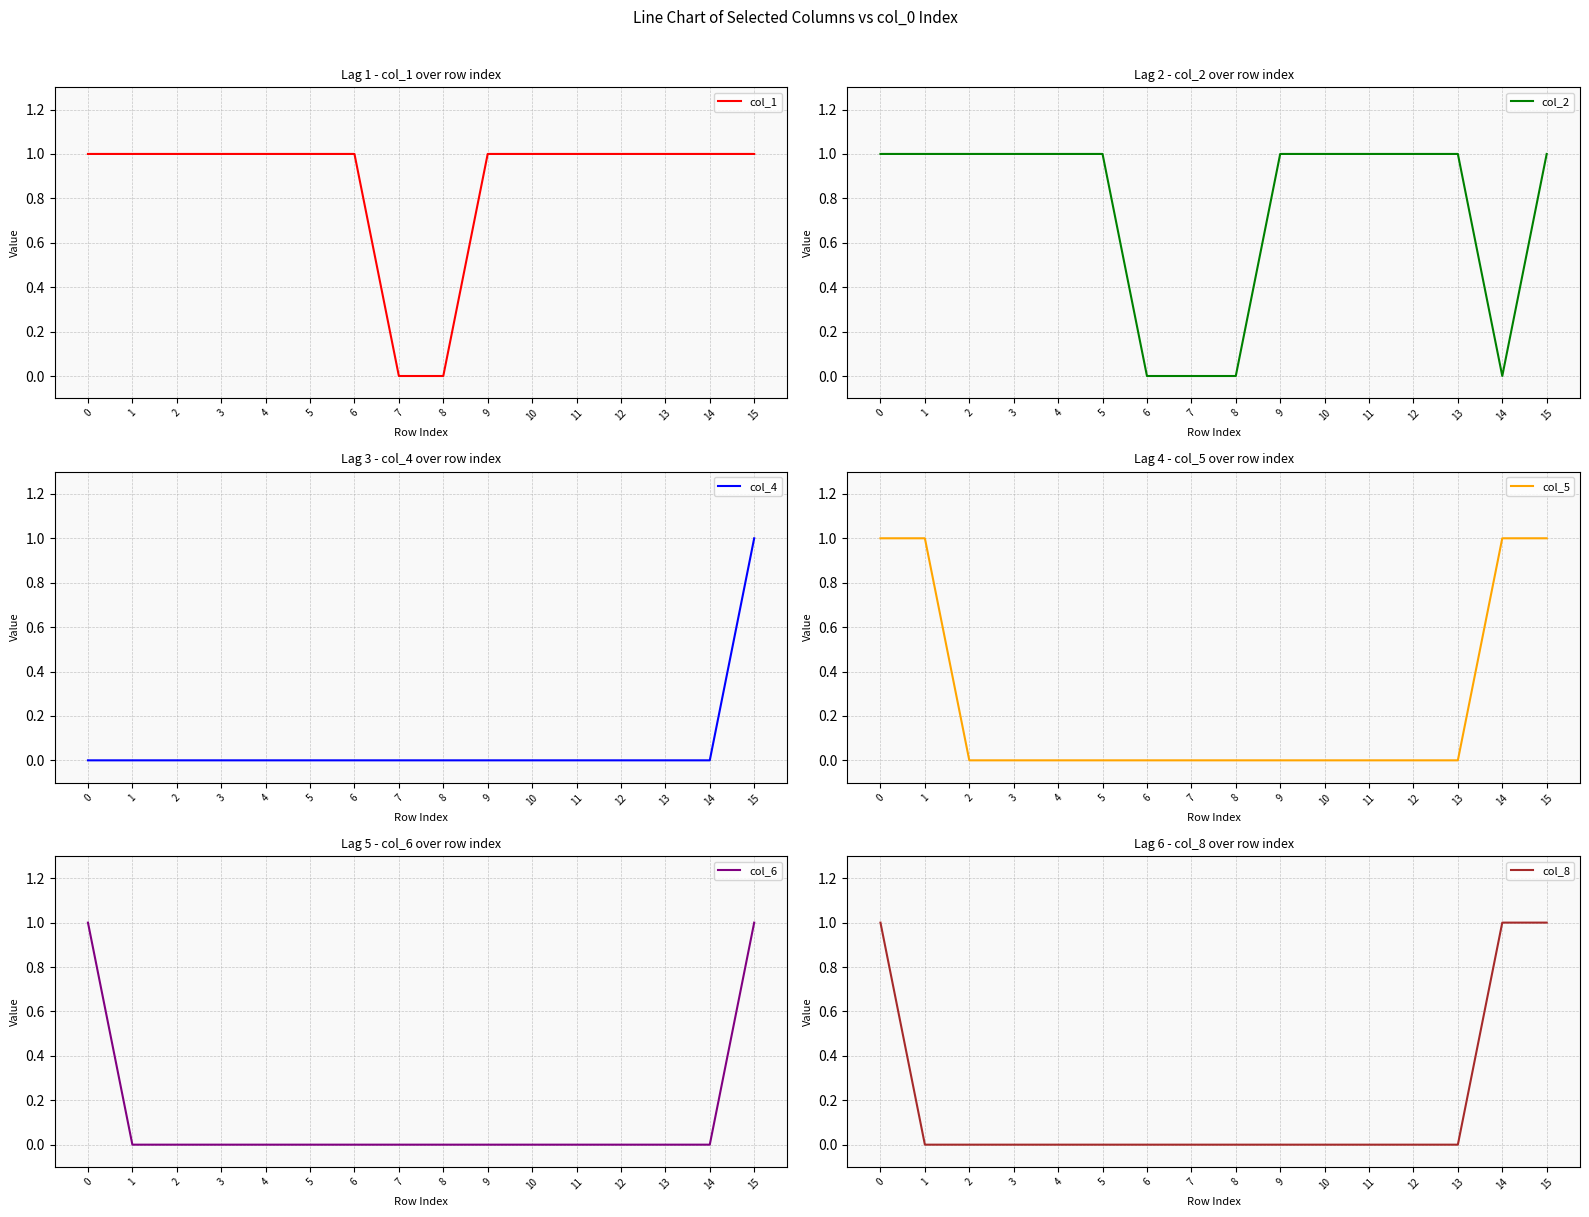

The col_1 series shows 0 at 11. True or false?

False